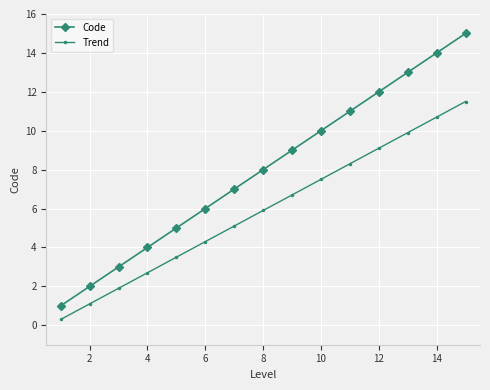

What is the difference between the maximum and minimum values in the Trend series?

11.2